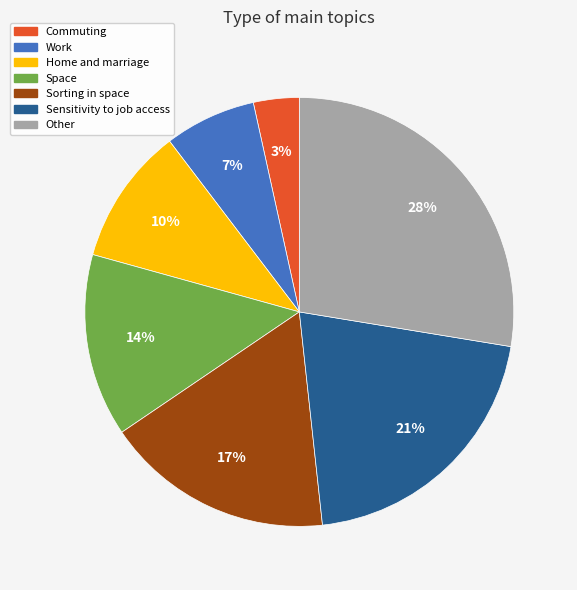

To the nearest percent, what is the average slice percentage?

14%